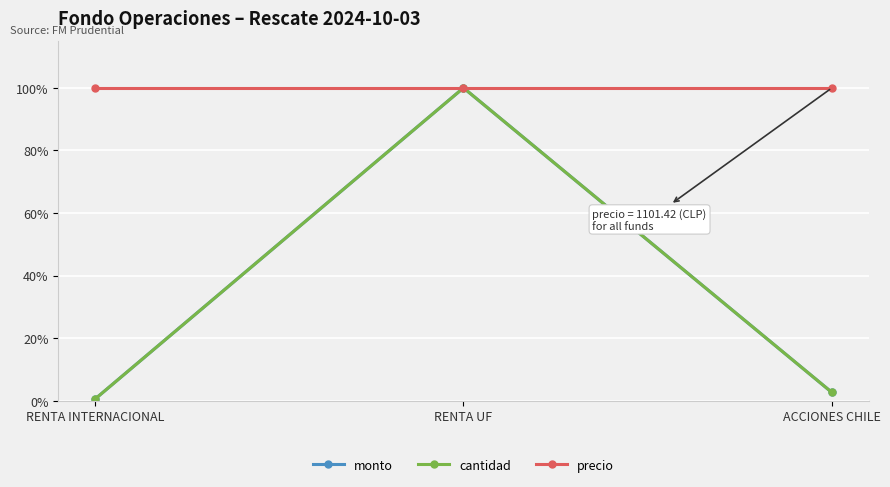

What is the maximum value for monto?

100.0